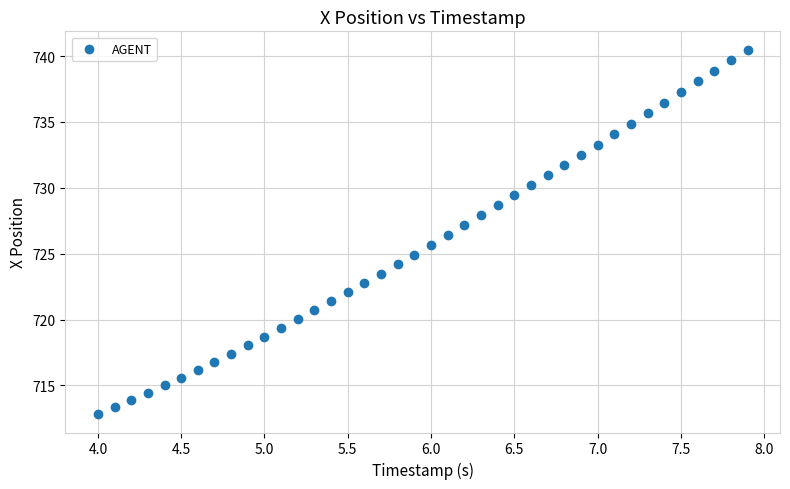

What is the range of X values (max minus min)?

3.9